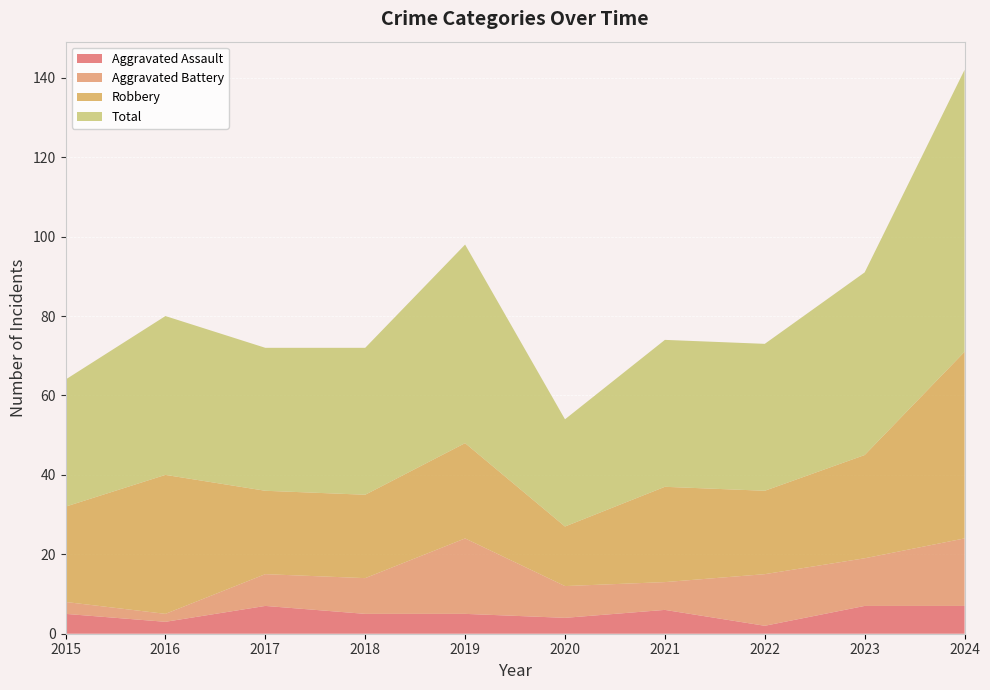

Reading left to right, list all the values displayed in this chart.

Aggravated Assault: 2015=5	2016=3	2017=7	2018=5	2019=5	2020=4	2021=6	2022=2	2023=7	2024=7
Aggravated Battery: 2015=3	2016=2	2017=8	2018=9	2019=19	2020=8	2021=7	2022=13	2023=12	2024=17
Robbery: 2015=24	2016=35	2017=21	2018=21	2019=24	2020=15	2021=24	2022=21	2023=26	2024=47
Total: 2015=32	2016=40	2017=36	2018=37	2019=50	2020=27	2021=37	2022=37	2023=46	2024=71